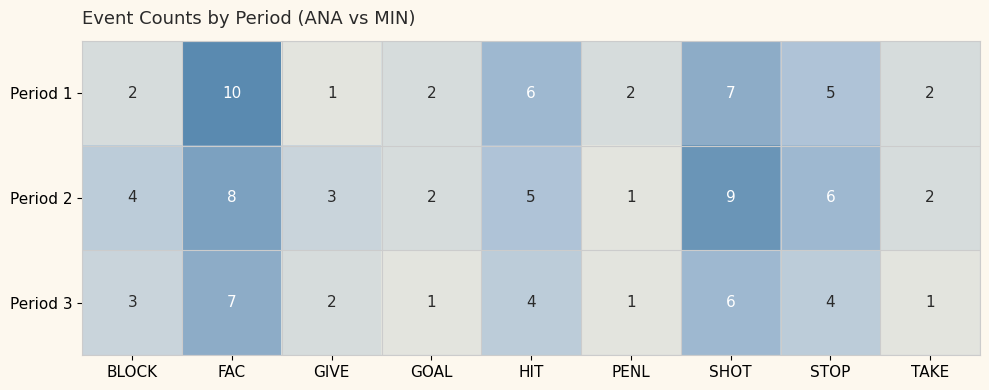

Count the number of data series in this chart.

3